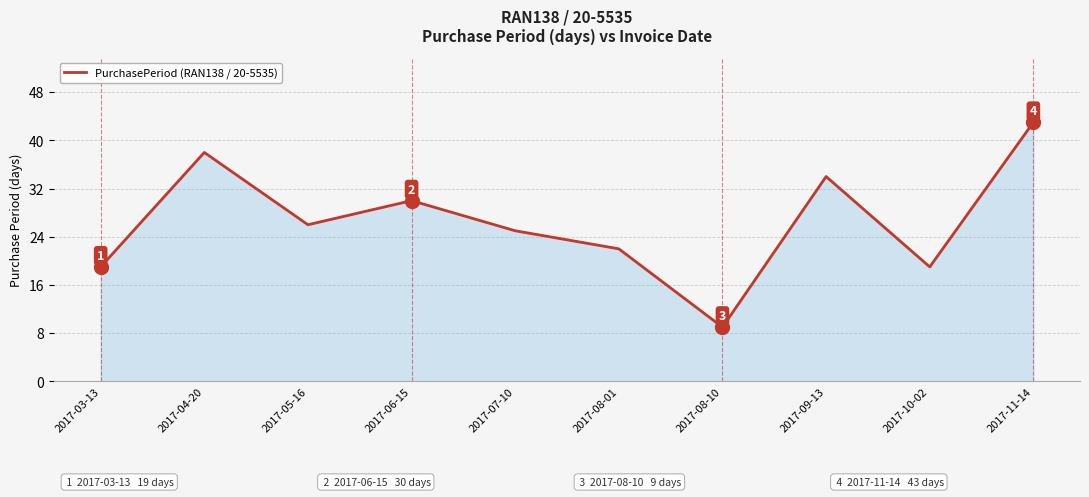

Reading left to right, list all the values displayed in this chart.

2017-03-13=19	2017-04-20=38	2017-05-16=26	2017-06-15=30	2017-07-10=25	2017-08-01=22	2017-08-10=9	2017-09-13=34	2017-10-02=19	2017-11-14=43